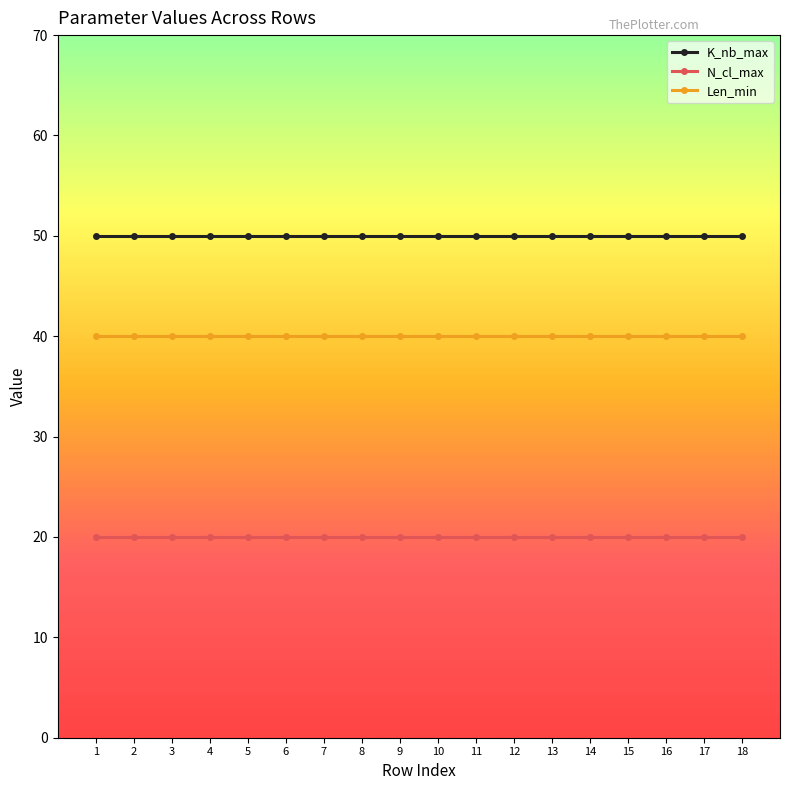

What is the minimum value shown in the chart?

20